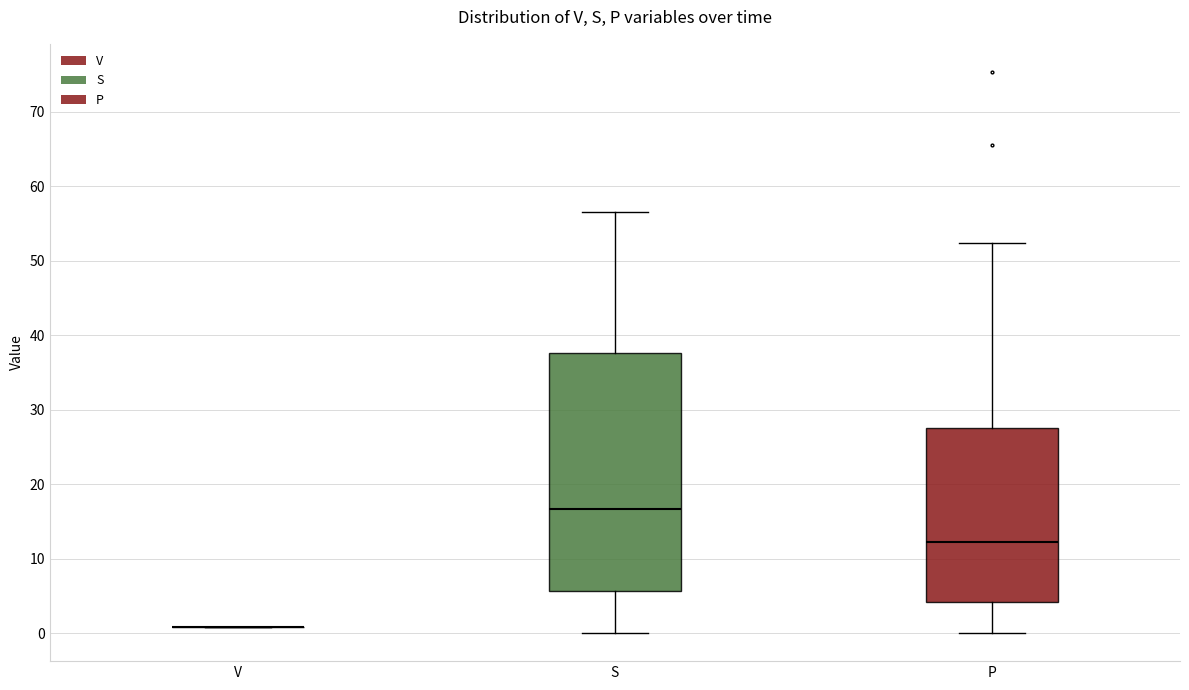

Reading left to right, transcribe this box plot: for each box, give where its median line is, the range the box spans, and where its two whiskers end, as read against the y-axis. The values are not printed on the chart, so give them approximately, as read against the axis.

V: box collapsed to a line at 1, whiskers 1 to 1
S: median 17, box 6 to 38, whiskers 0 to 57
P: median 12, box 4 to 28, whiskers 0 to 52